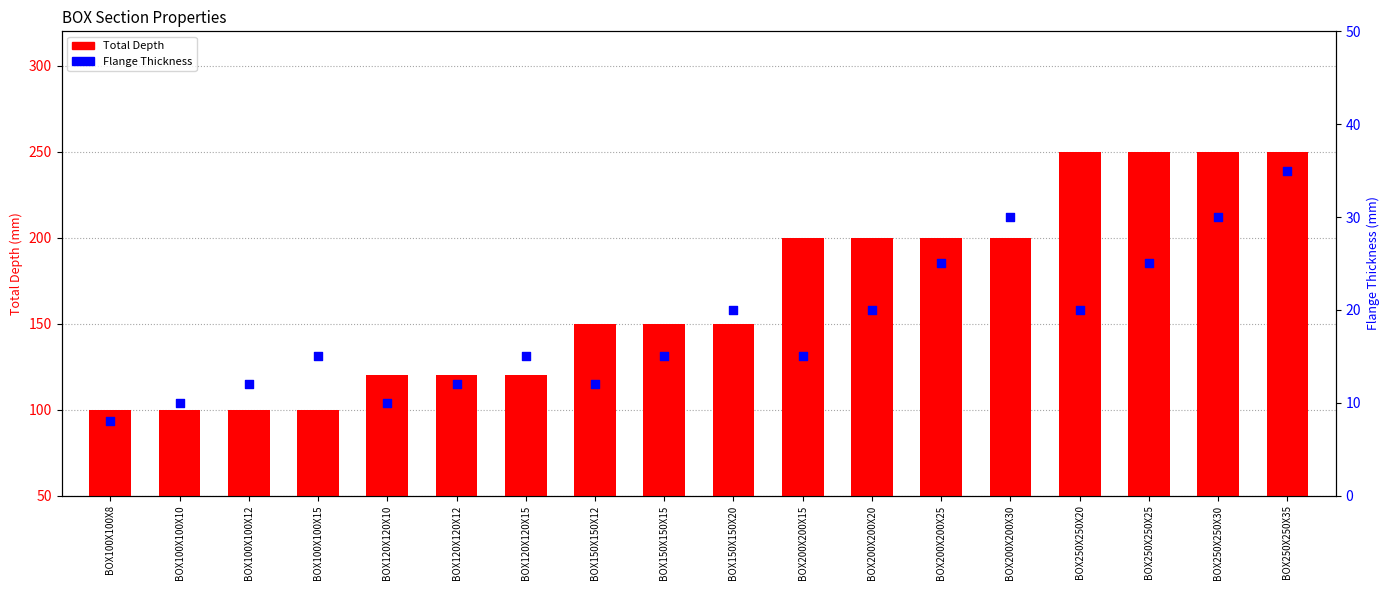

Is the value of Flange Thickness at BOX150X150X15 greater than the value of Total Depth at BOX100X100X10?

No